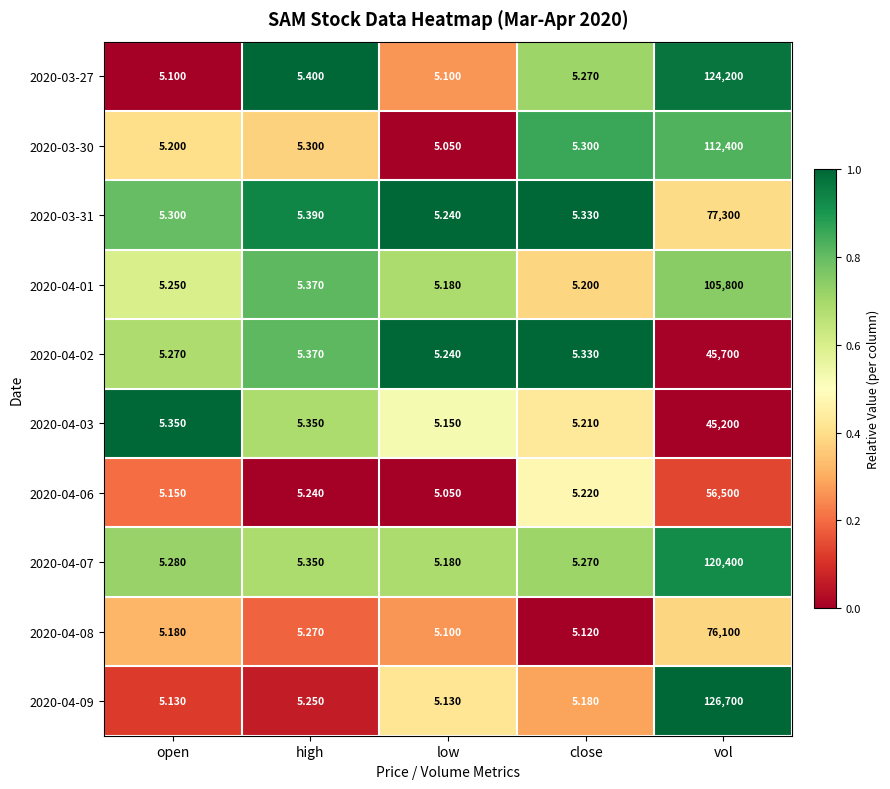

List the labels in order of 2020-03-31 value, smallest first.

low, open, close, high, vol